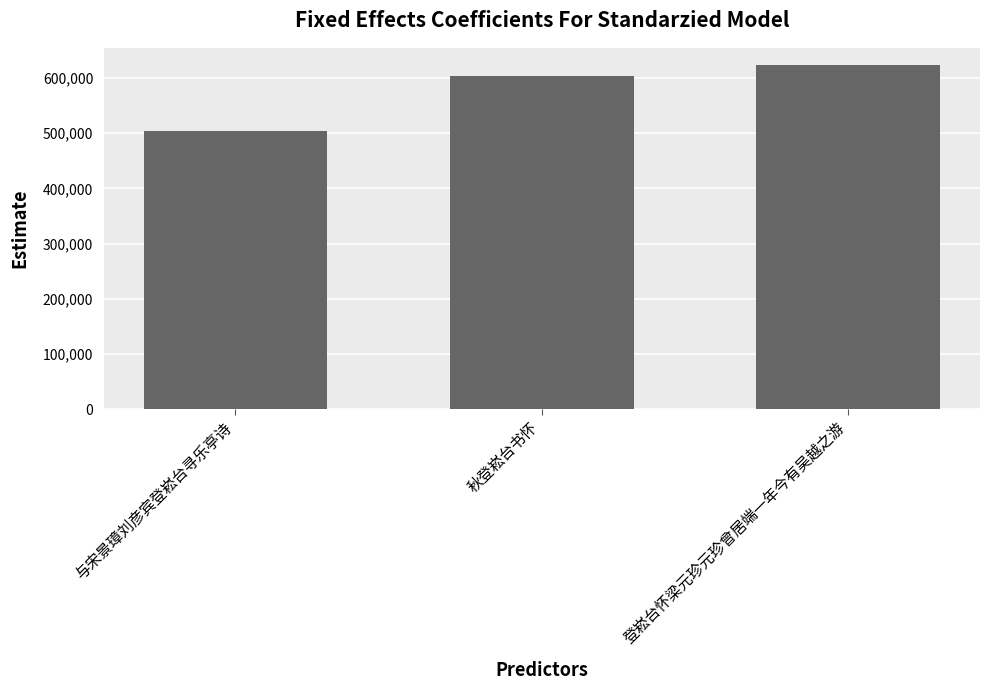

What is the difference between the maximum and second lowest values?

20380